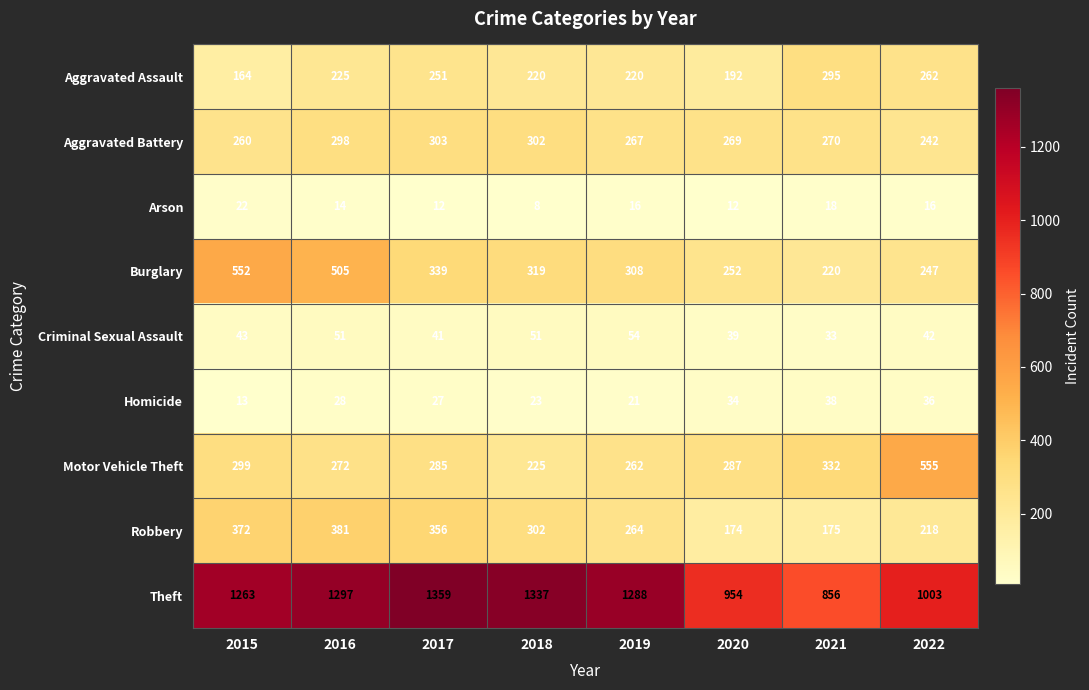

What is the maximum value shown in the chart?

1359